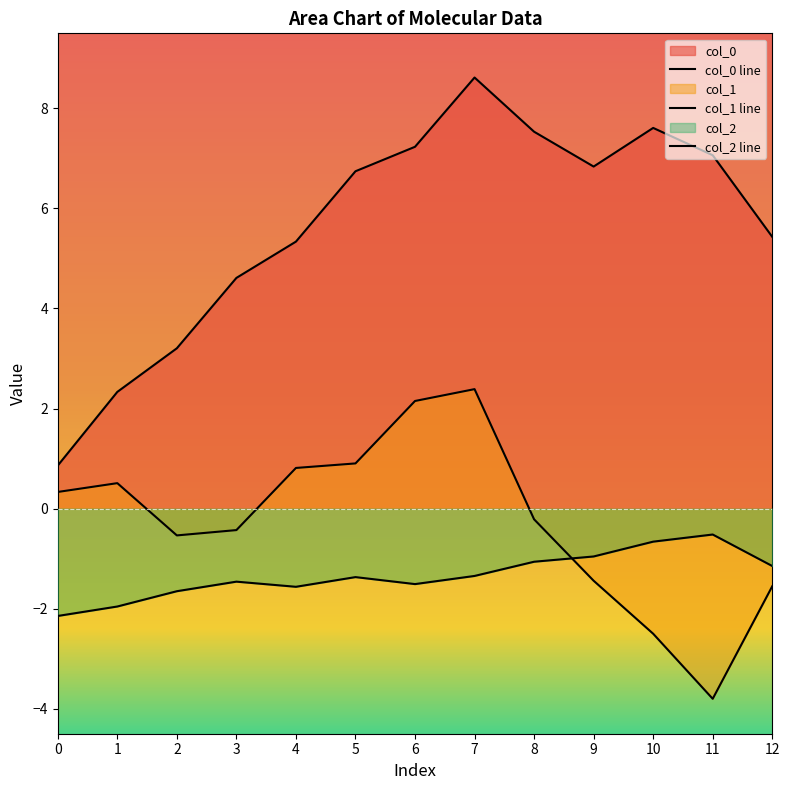

What is the total value across all series at 0?

-1.0